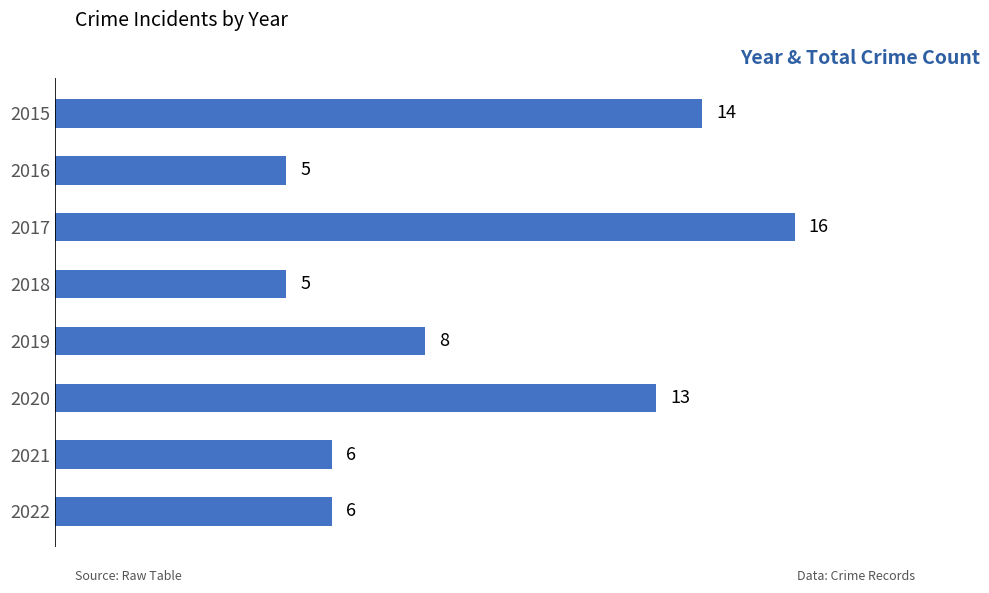

What is the difference between the maximum and second lowest values?

11